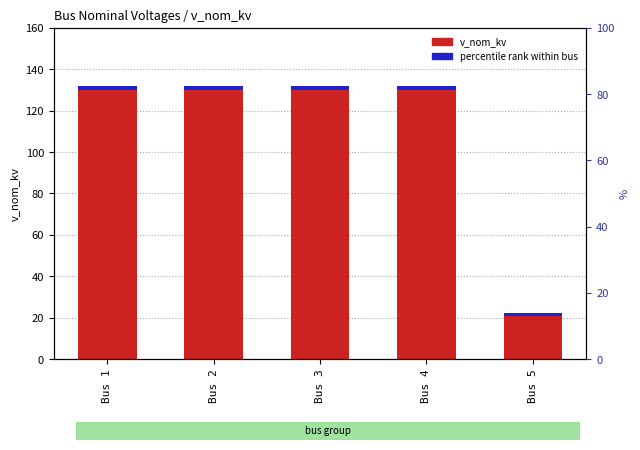

Which series has the largest total across all categories?

v_nom_kv